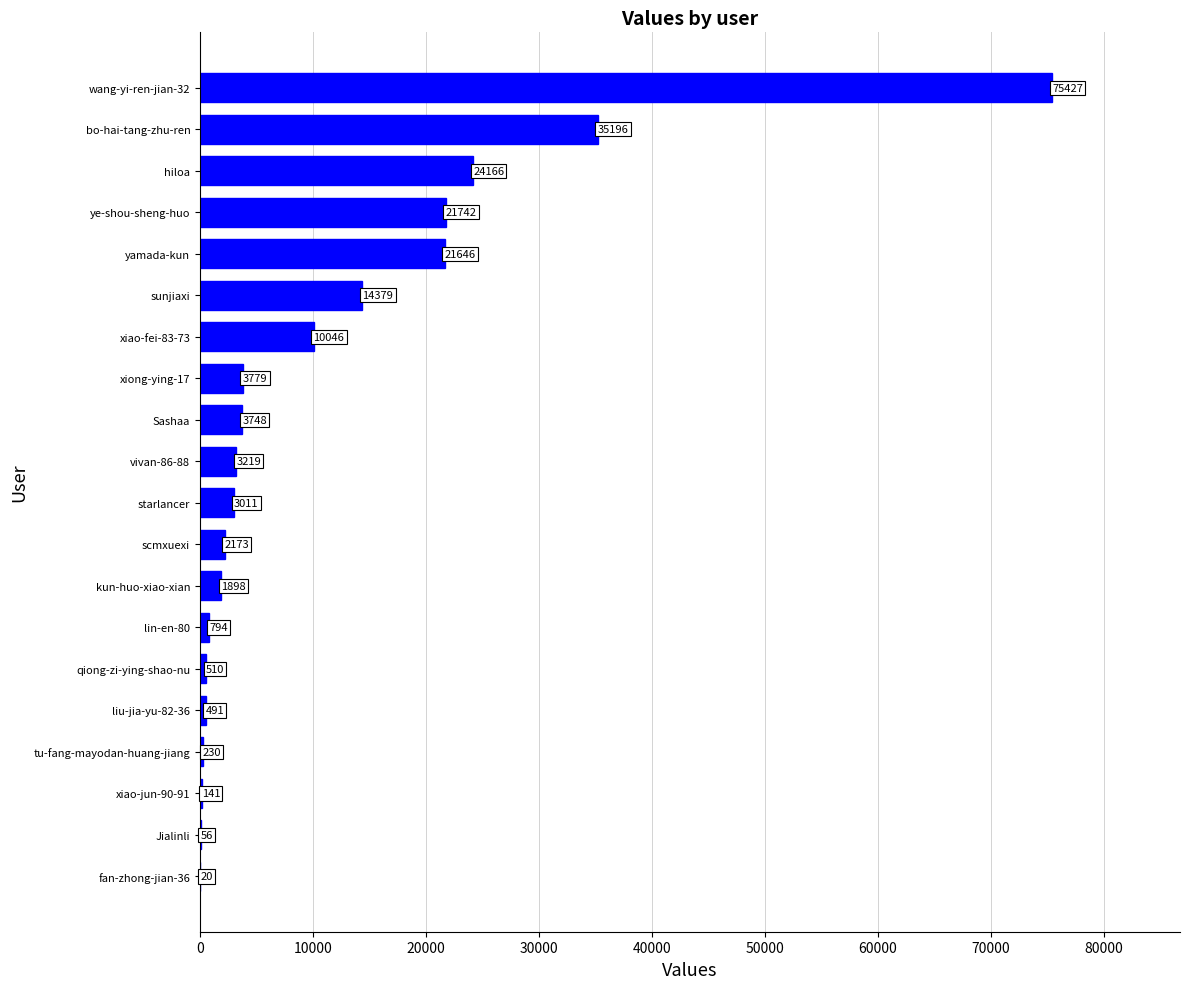

Read the value at tu-fang-mayodan-huang-jiang, to the nearest 50.

250